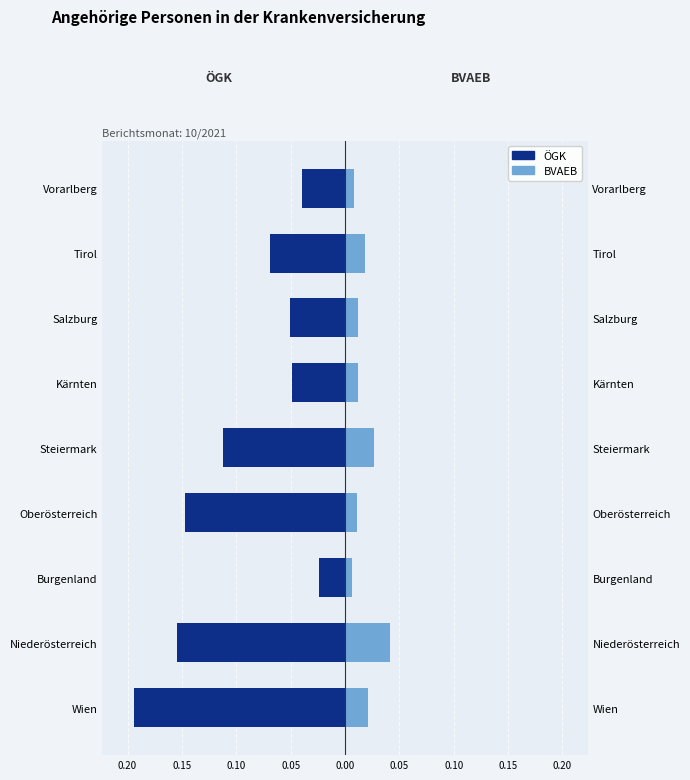

Which series changed the most between Oberösterreich and Salzburg?

ÖGK